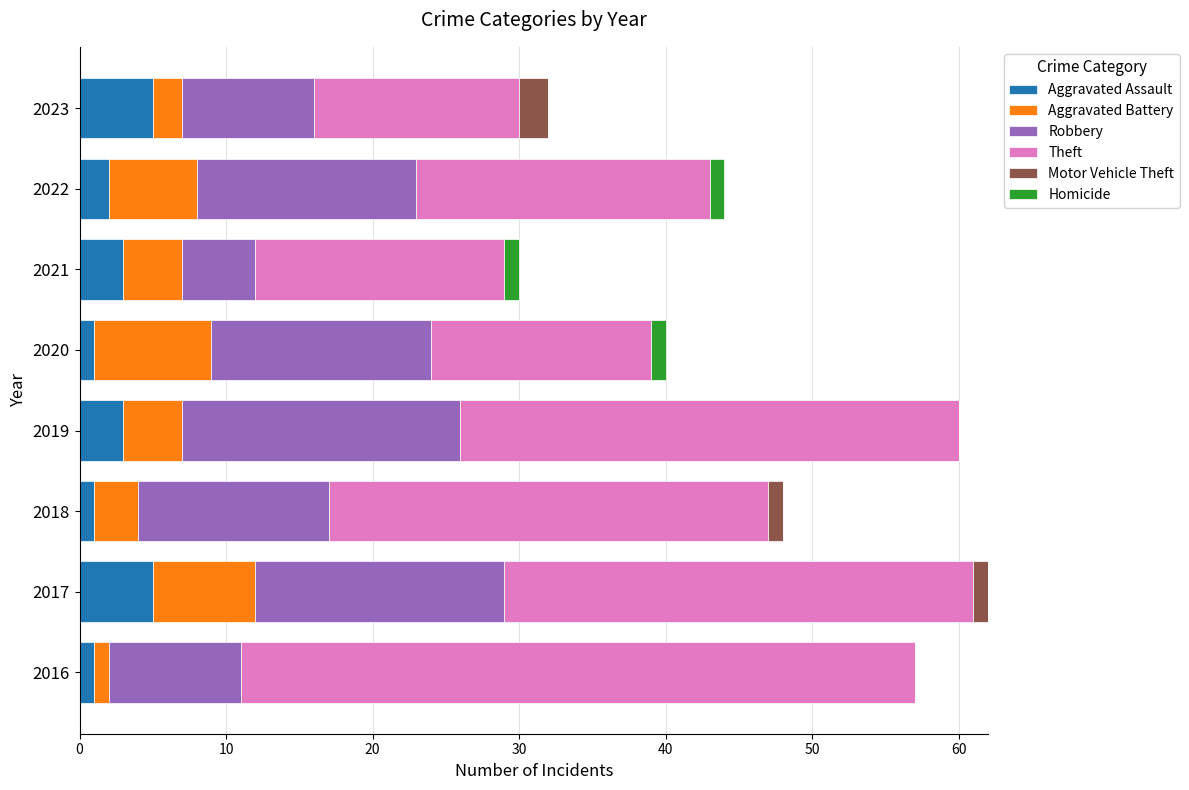

True or false: Aggravated Assault has a value of 1 at 2018.

True